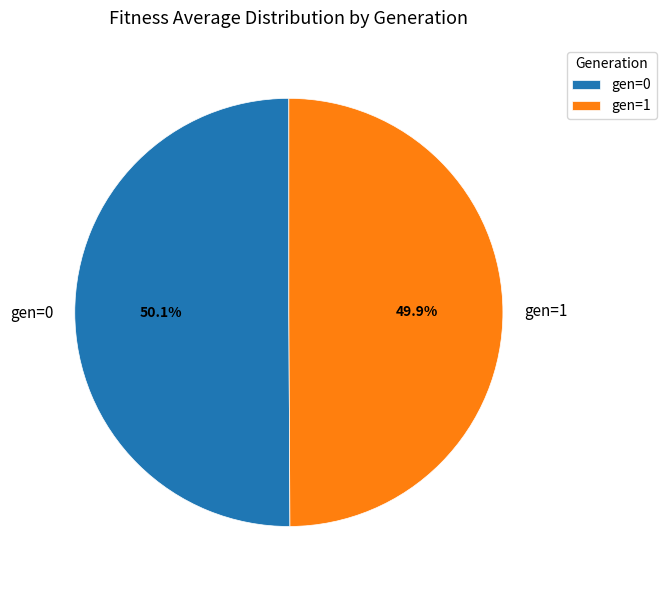

Is there a majority slice in this chart?

Yes